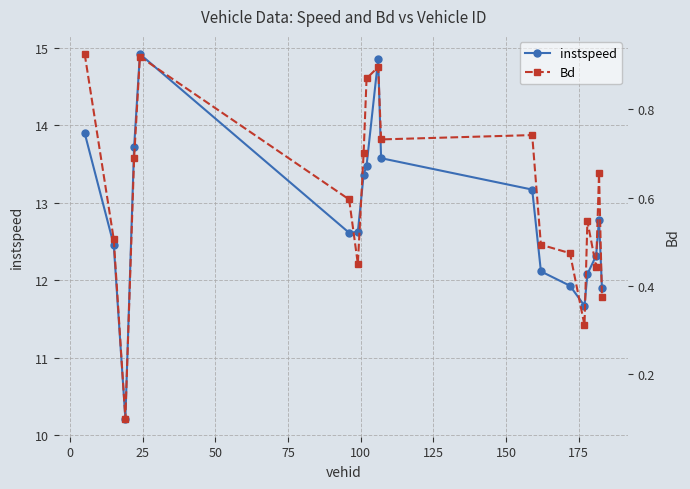

How many interior local peaks does the instspeed series have?

3